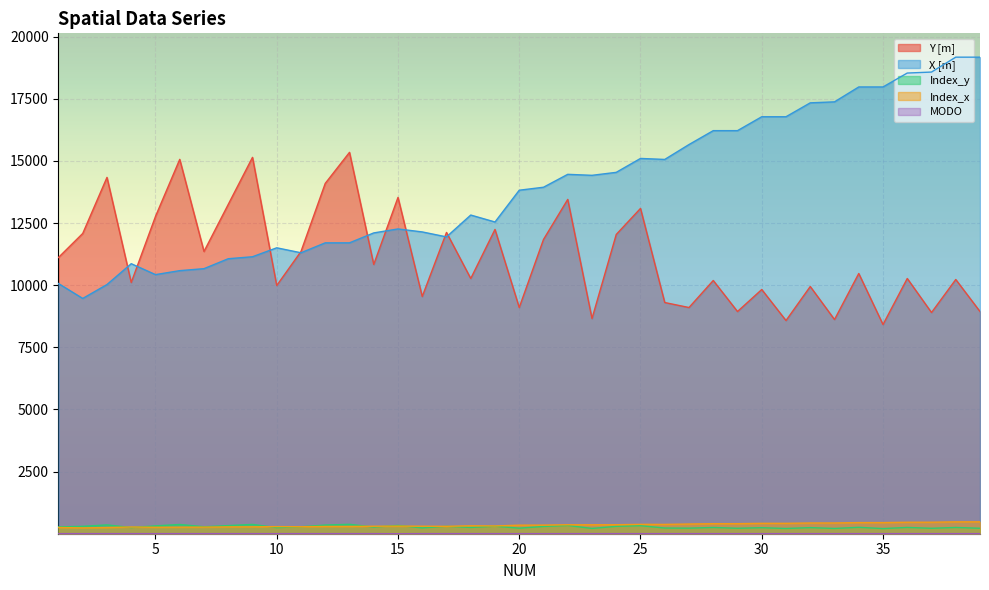

What are all the series names shown in the legend?

Y [m], X [m], Index_y, Index_x, MODO